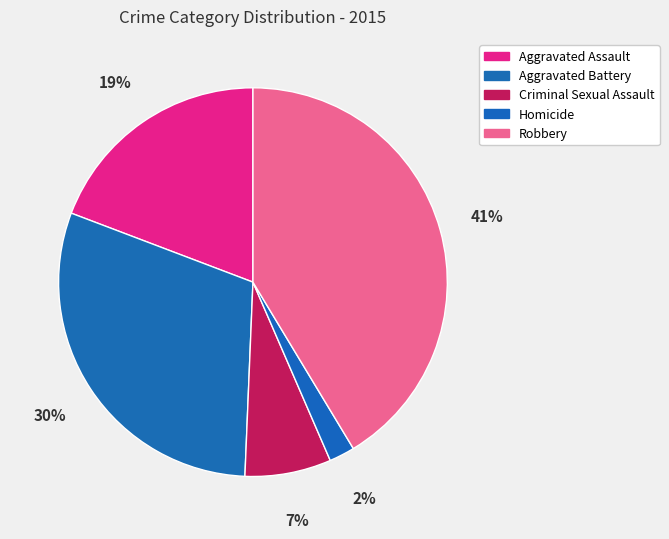

Which slice is the largest?

Robbery